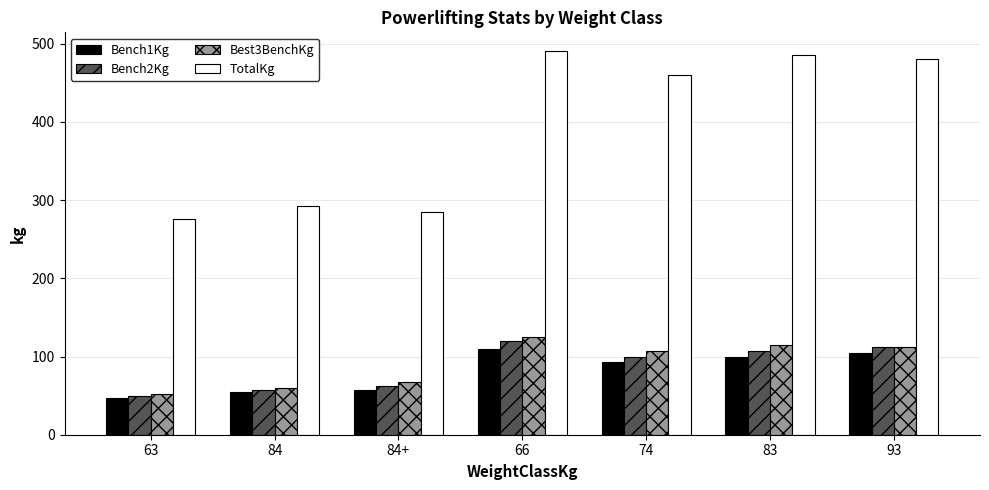

What is the total value across all series at 84?

465.0